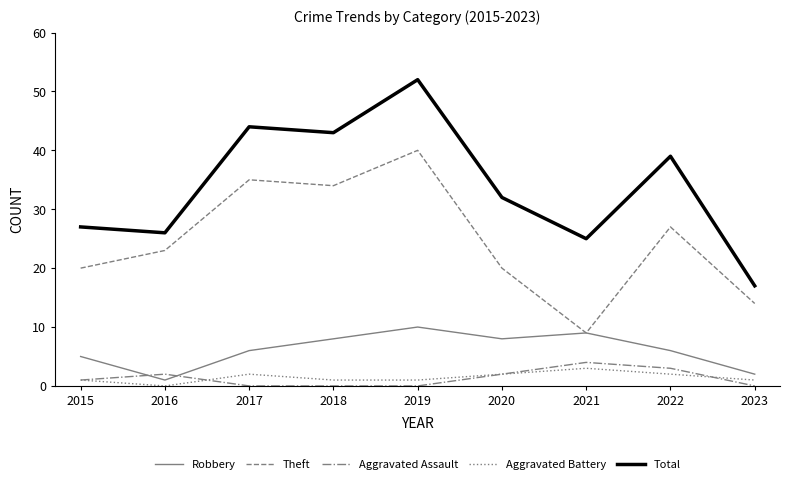

The Robbery series shows 8 at 2018. True or false?

True